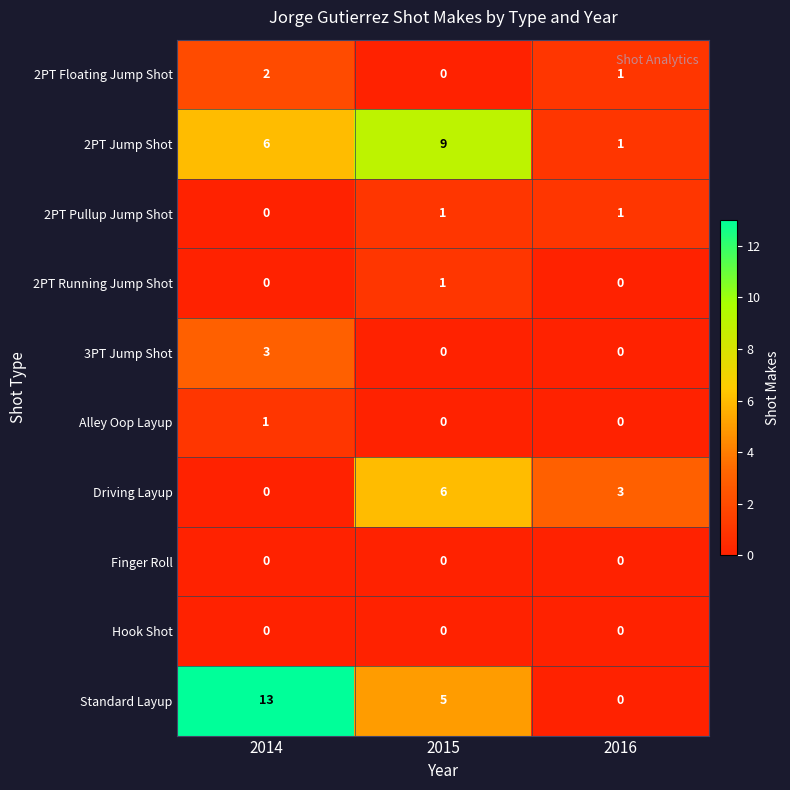

How many distinct data groups are displayed?

10